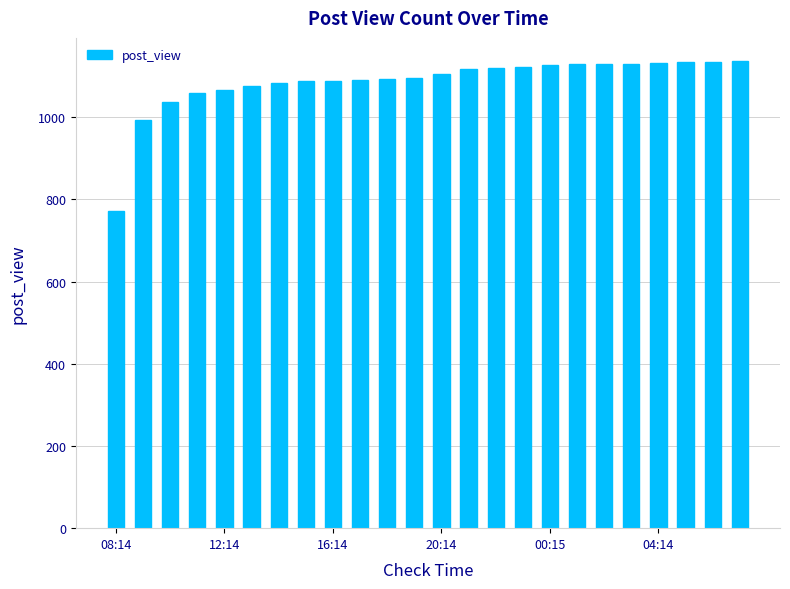

Does the chart contain stacked bars?

No